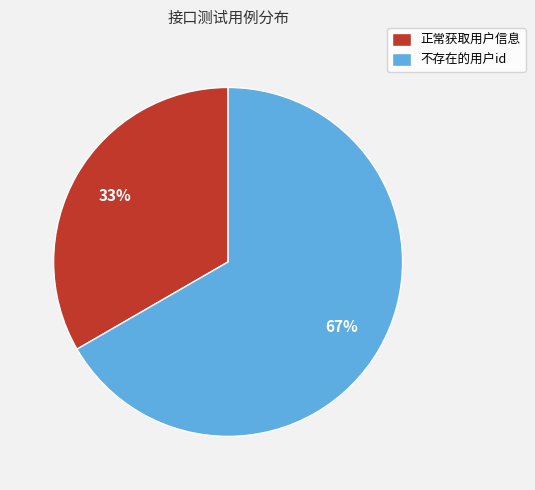

How many slices are in this pie chart?

2